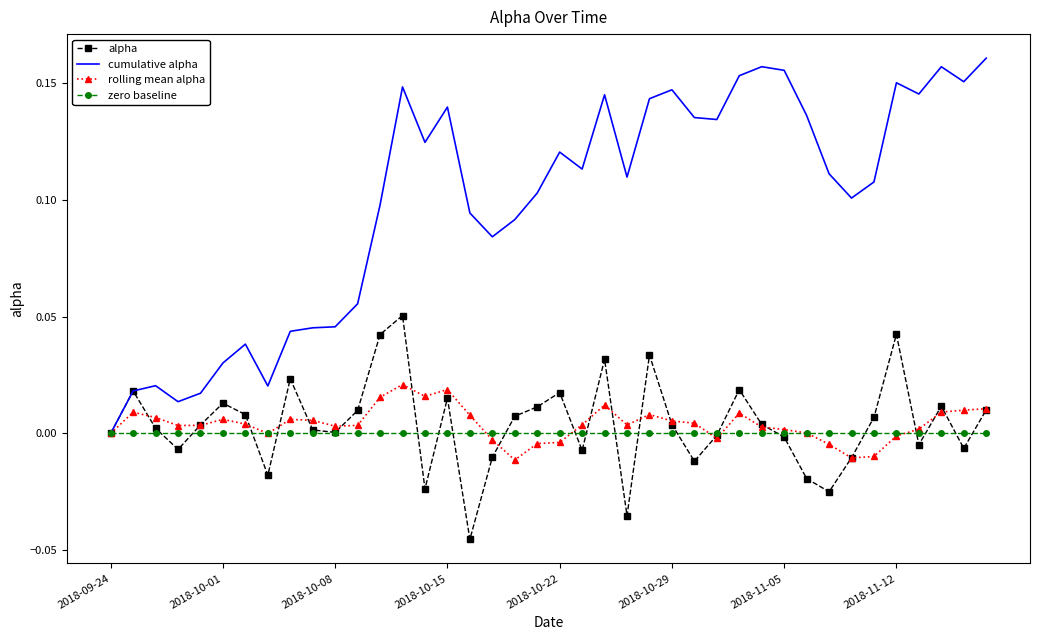

What are all the series names shown in the legend?

alpha, cumulative alpha, rolling mean alpha, zero baseline